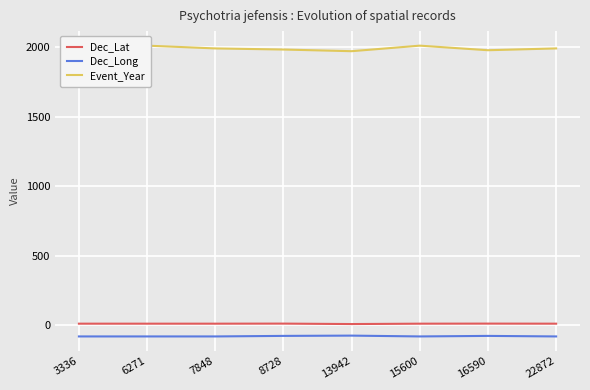

True or false: Dec_Lat and Event_Year intersect in this chart.

False